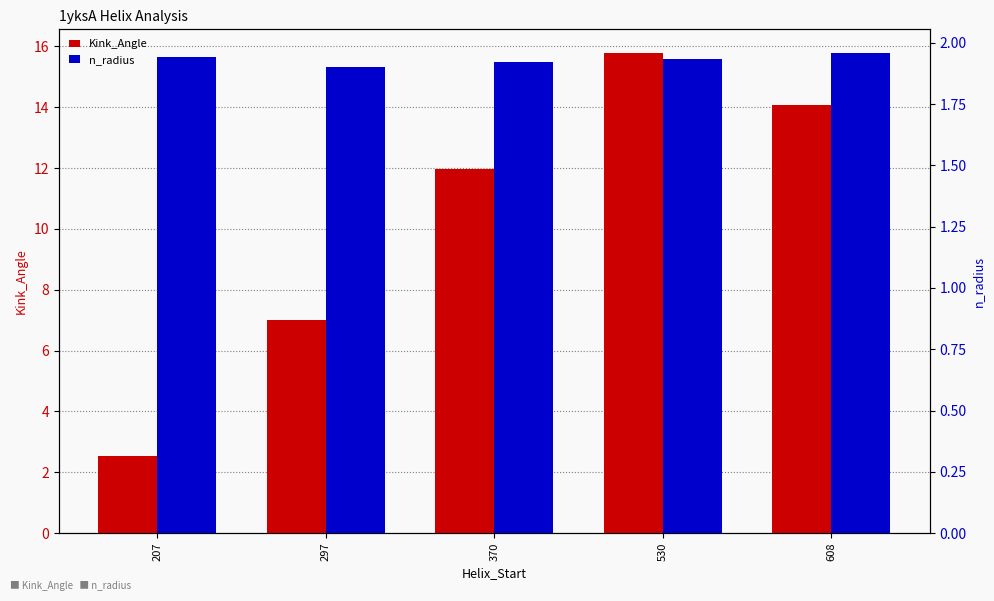

List the series in order of their overall mean, highest first.

Kink_Angle, n_radius